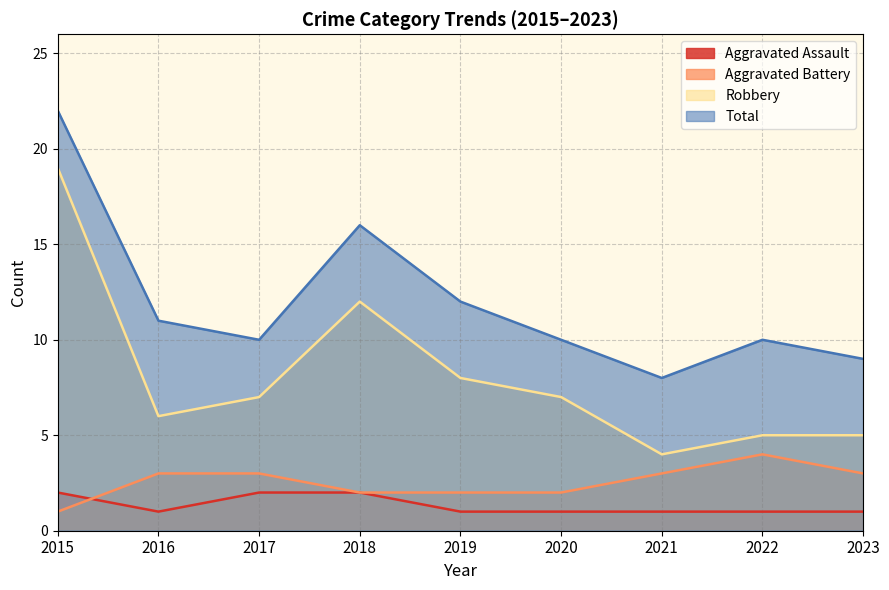

Rank the series at 2023 from lowest to highest value.

Aggravated Assault, Aggravated Battery, Robbery, Total